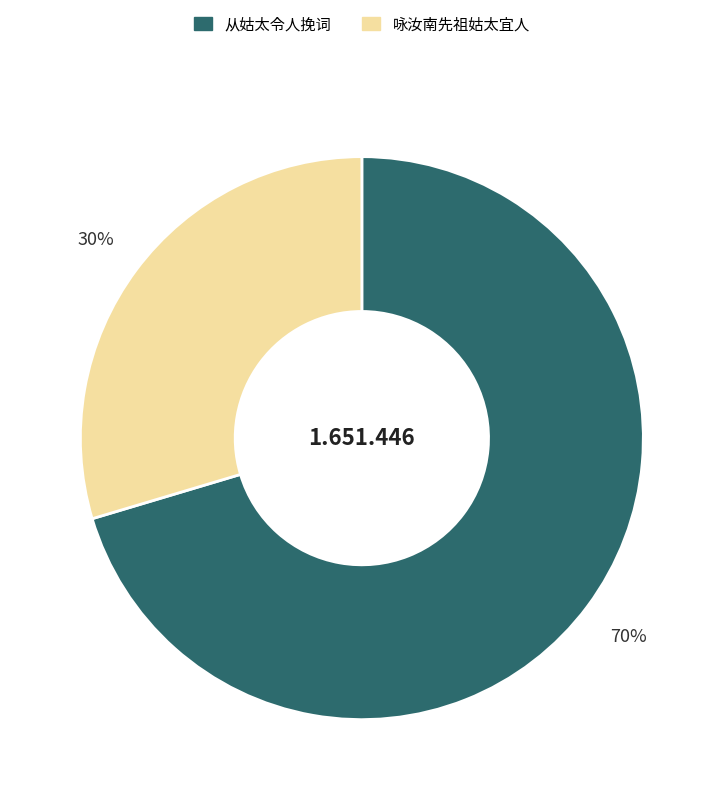

Is there a majority slice in this chart?

Yes